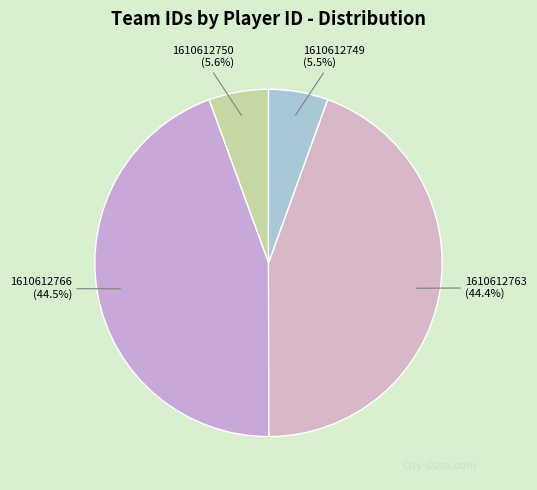

Does any single category account for the majority?

No